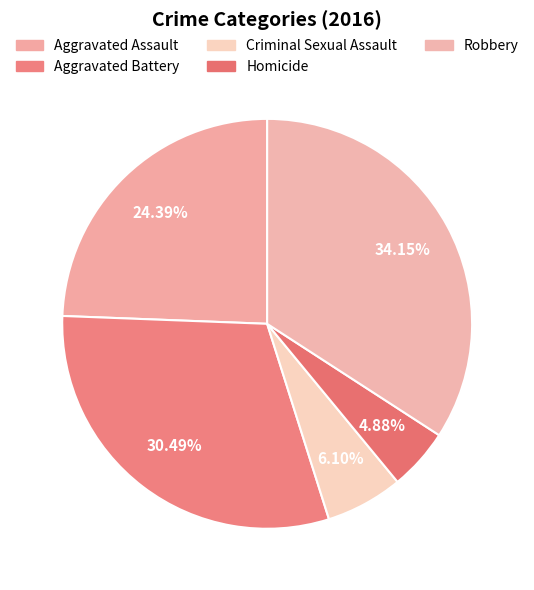

What is the change in value from Criminal Sexual Assault to Robbery?

+23